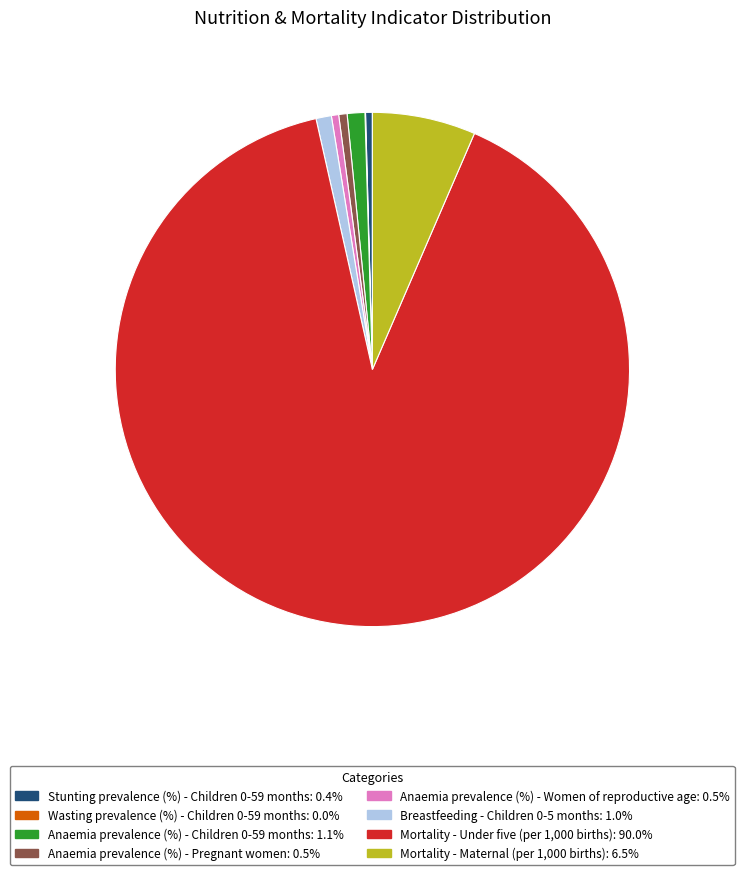

Is the sum of Mortality - Under five (per 1,000 births) and Stunting prevalence (%) - Children 0-59 months greater than half?

Yes